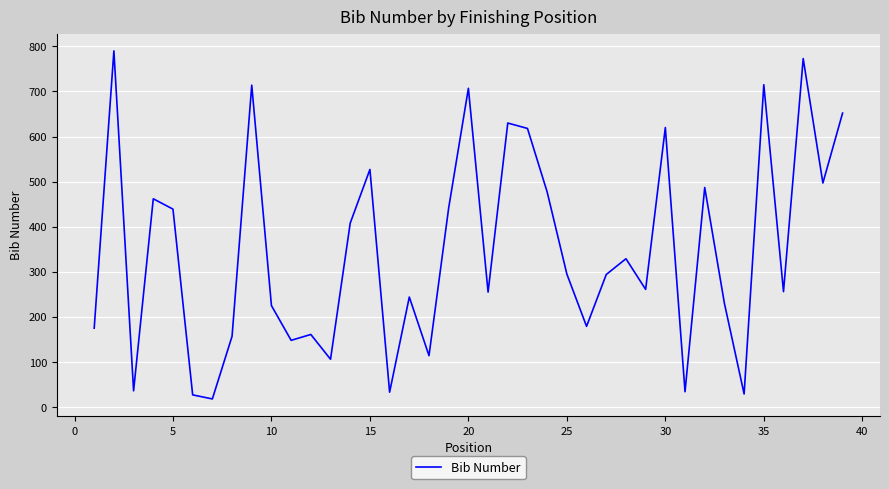

What is the smallest value displayed?

18